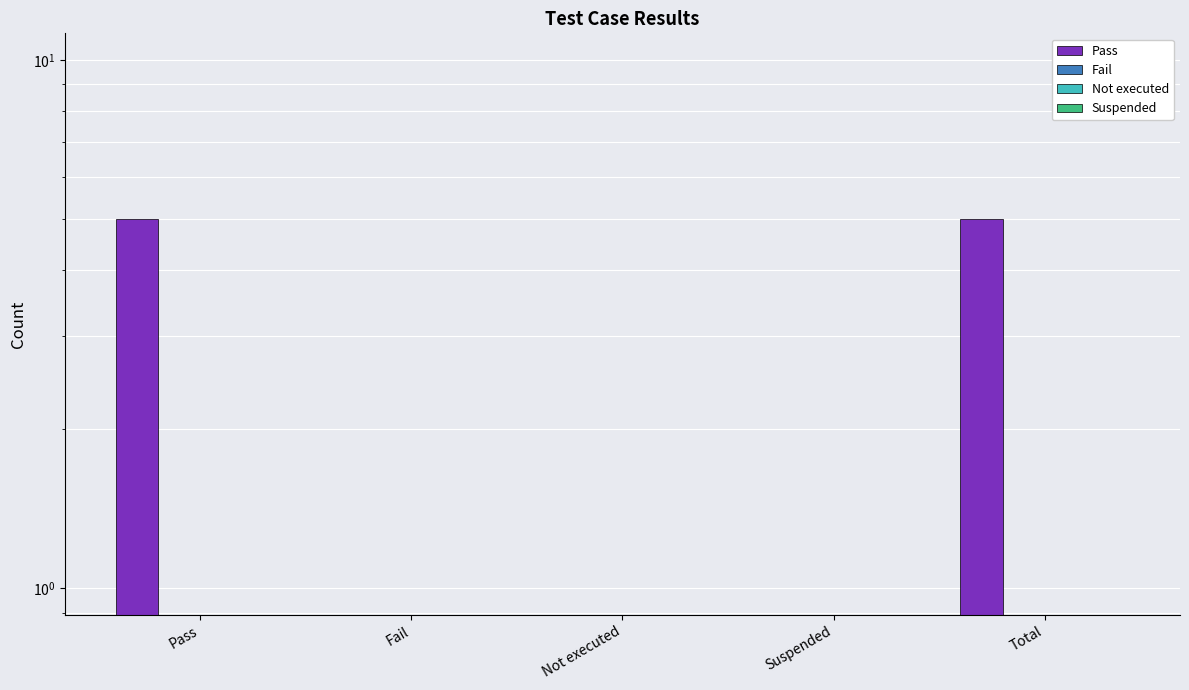

What is the label of the 5th bar from the left?

Total